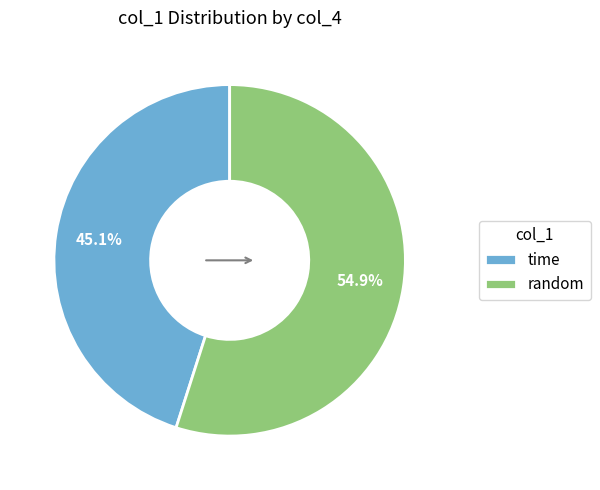

Which slice is the smallest?

time